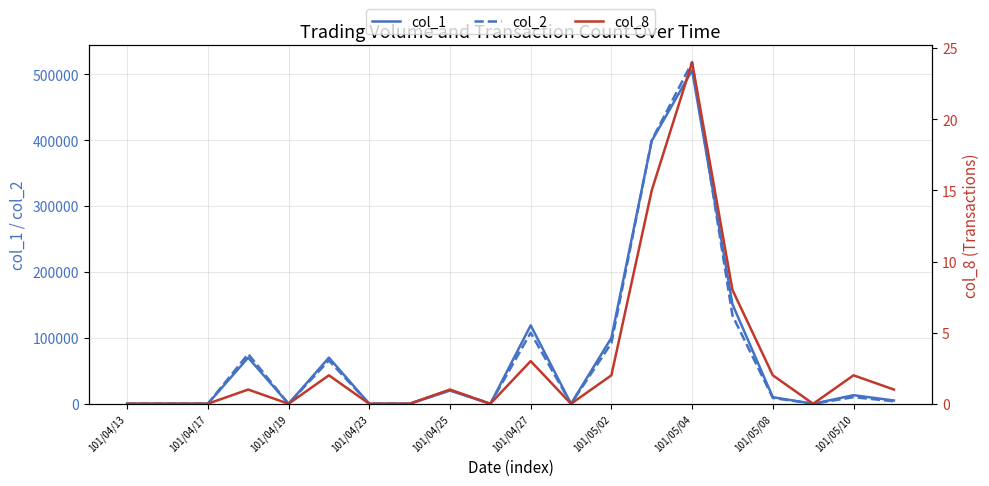

What is the difference between the second highest and second lowest values in the col_1 series?

399000